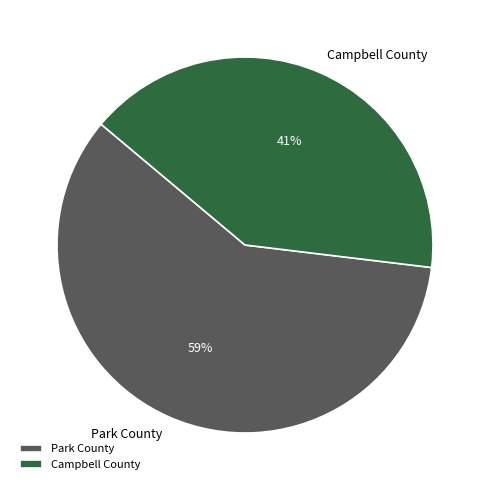

How many segments does this pie chart have?

2